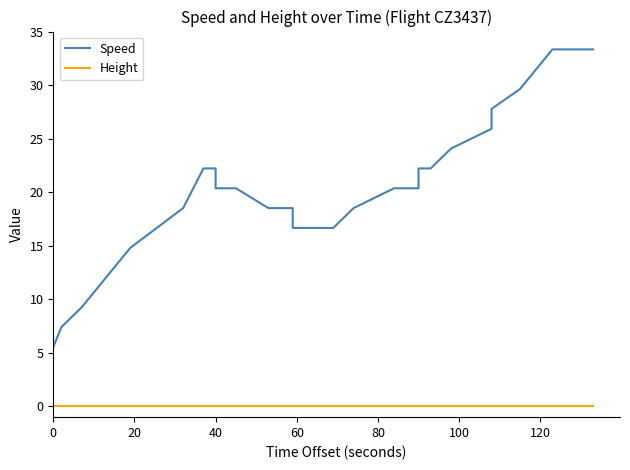

True or false: Height and Speed intersect in this chart.

False